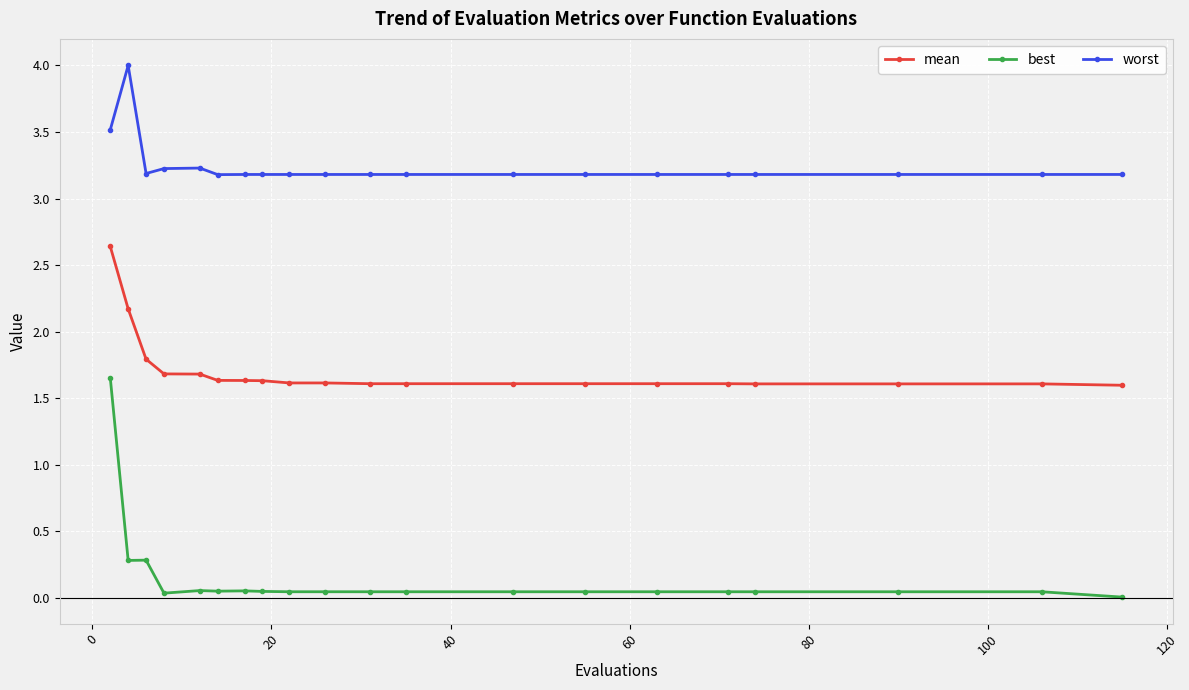

What is the value of the mean point at the 10th from the left?

1.6